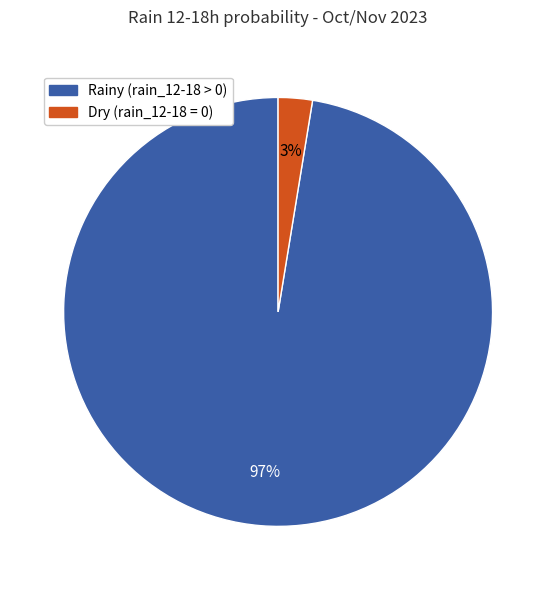

Is there any slice that represents more than half of the pie?

Yes